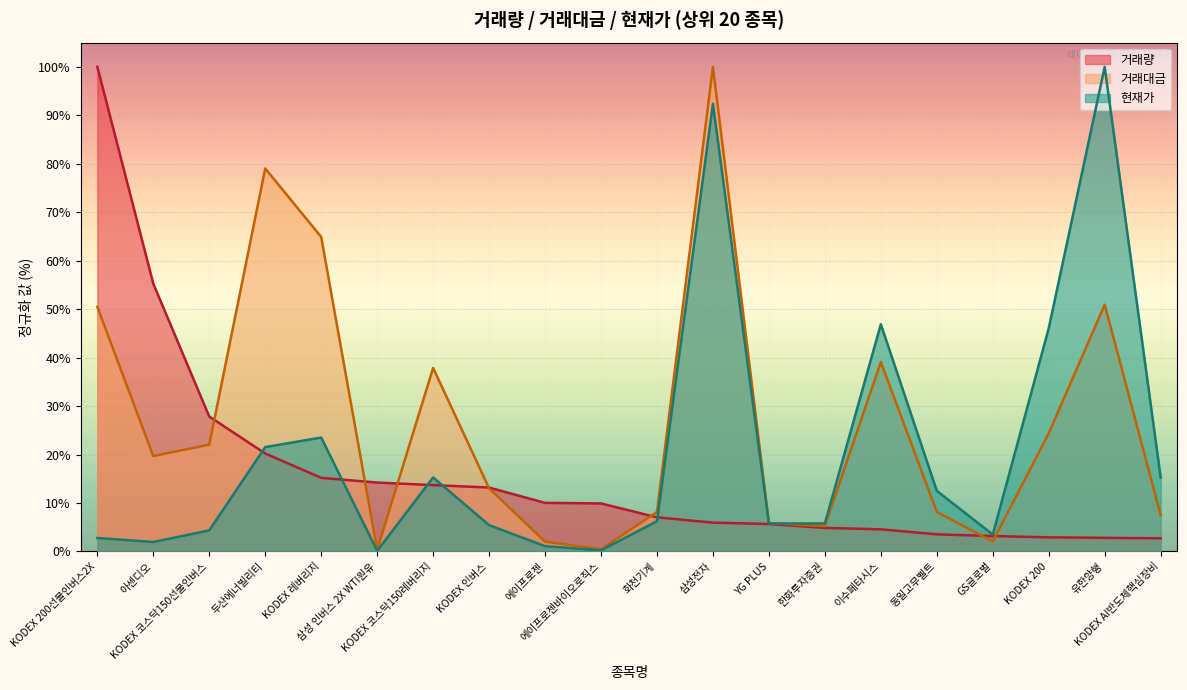

How many lines are shown in the chart?

3